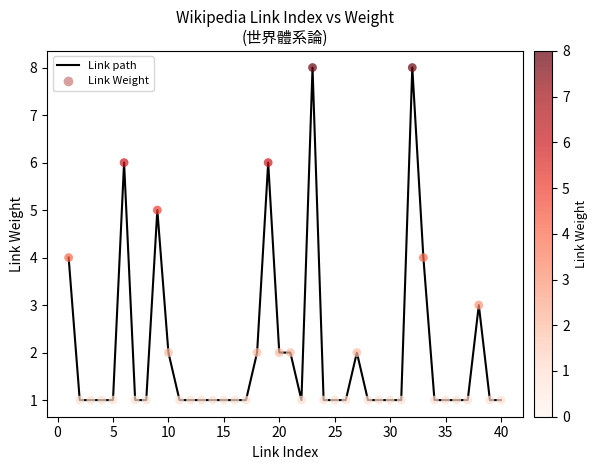

What is the difference between the maximum and minimum values?

7